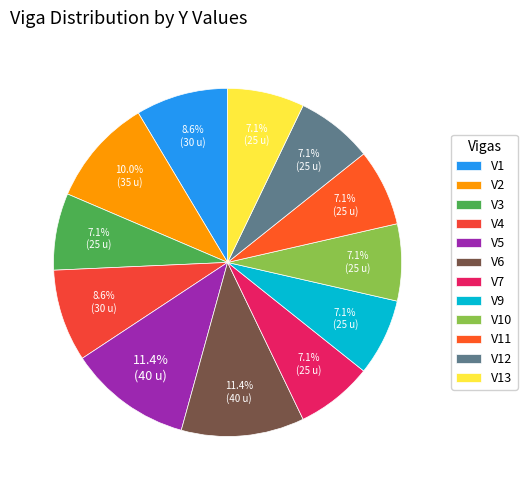

What percentage is NOT represented by V7?

92.9%